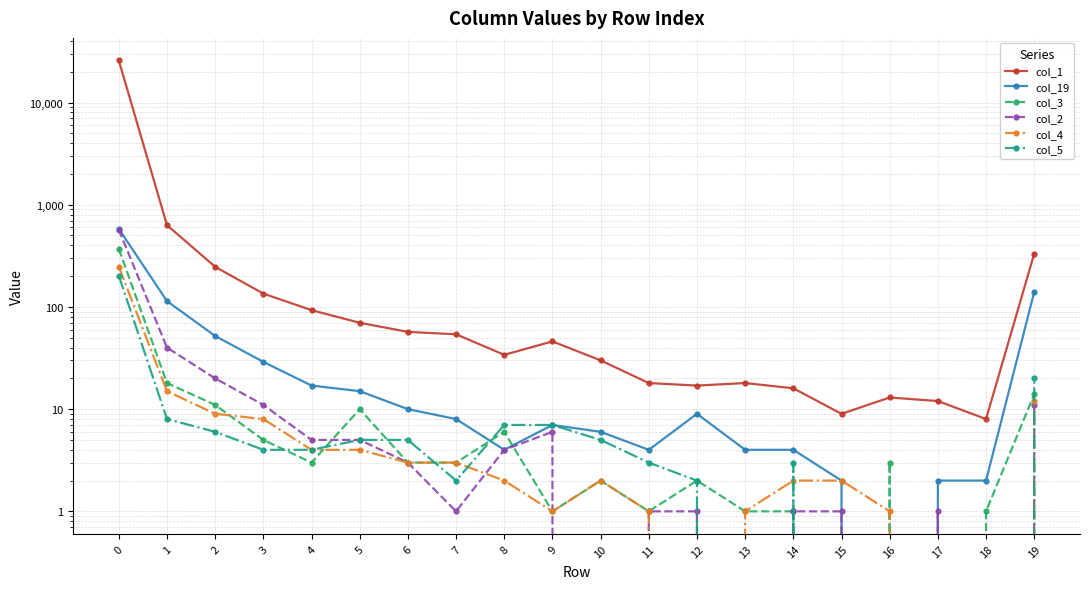

Is it true that col_3 equals 0 at 13?

False